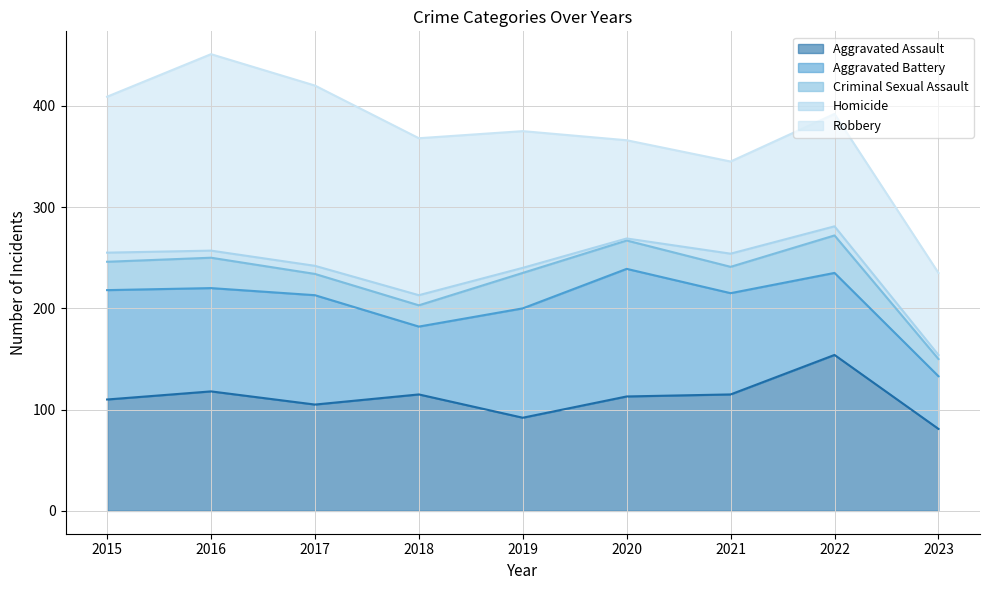

How many interior local peaks does the Aggravated Assault series have?

3